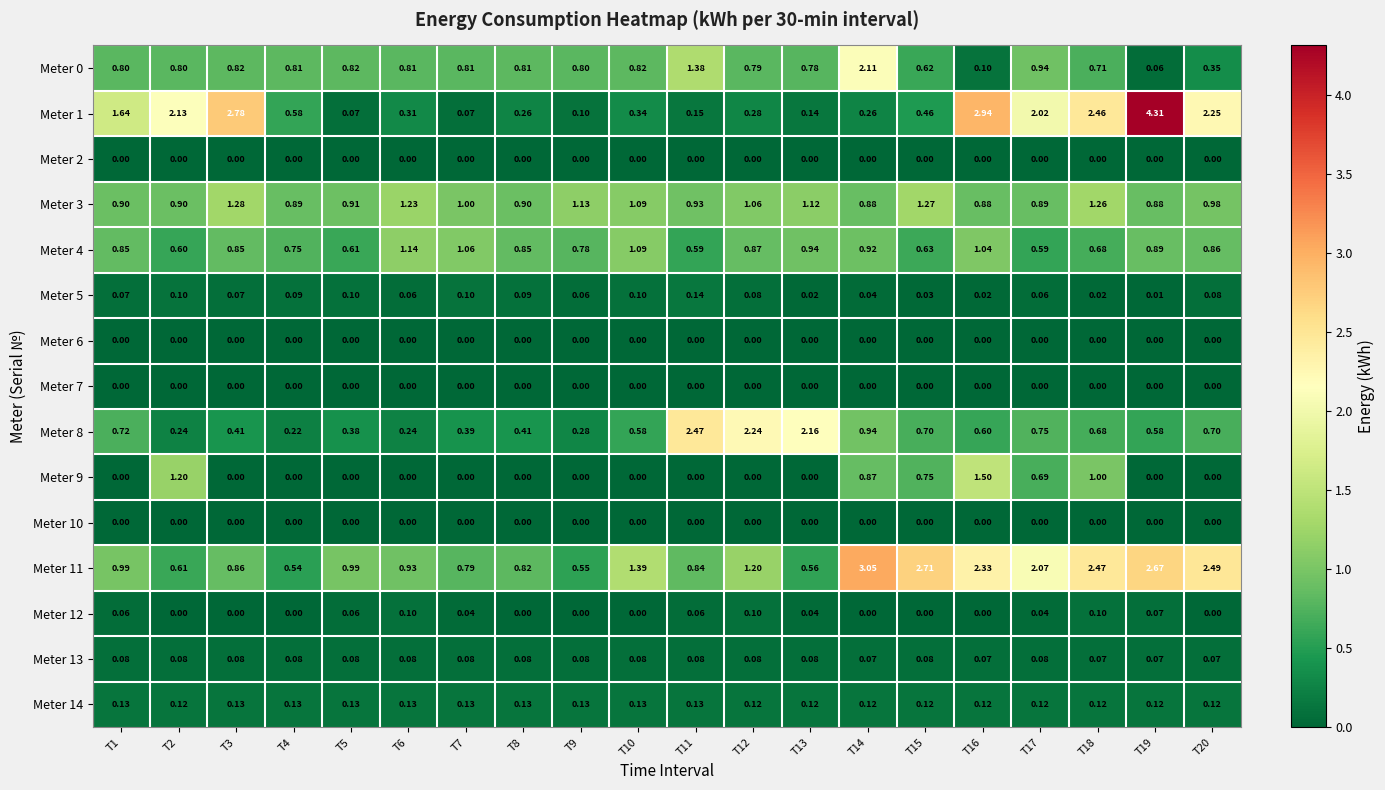

Is the value of Meter 8 at T13 greater than the value of Meter 6 at T1?

Yes